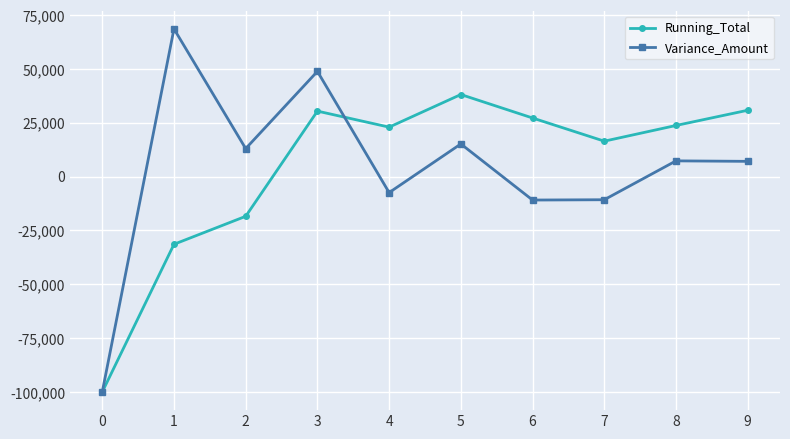

How many distinct data groups are displayed?

2